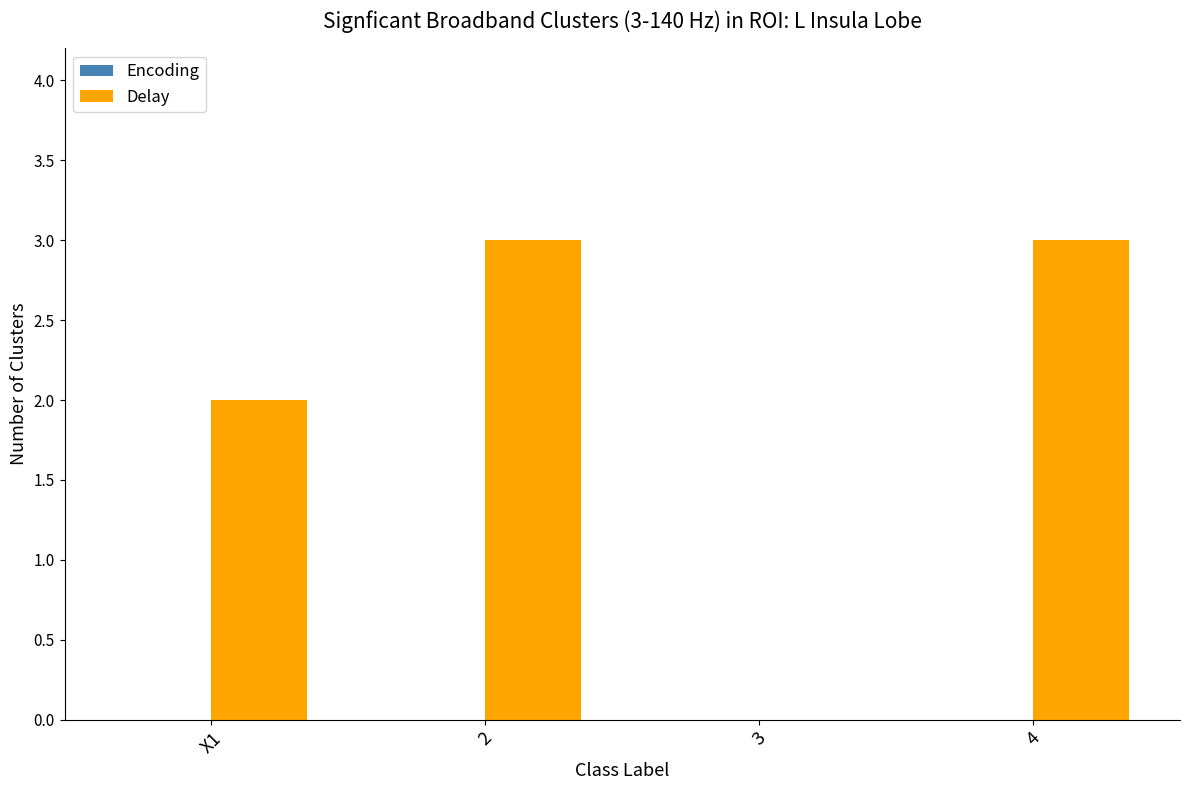

What is the sum of all values?

8